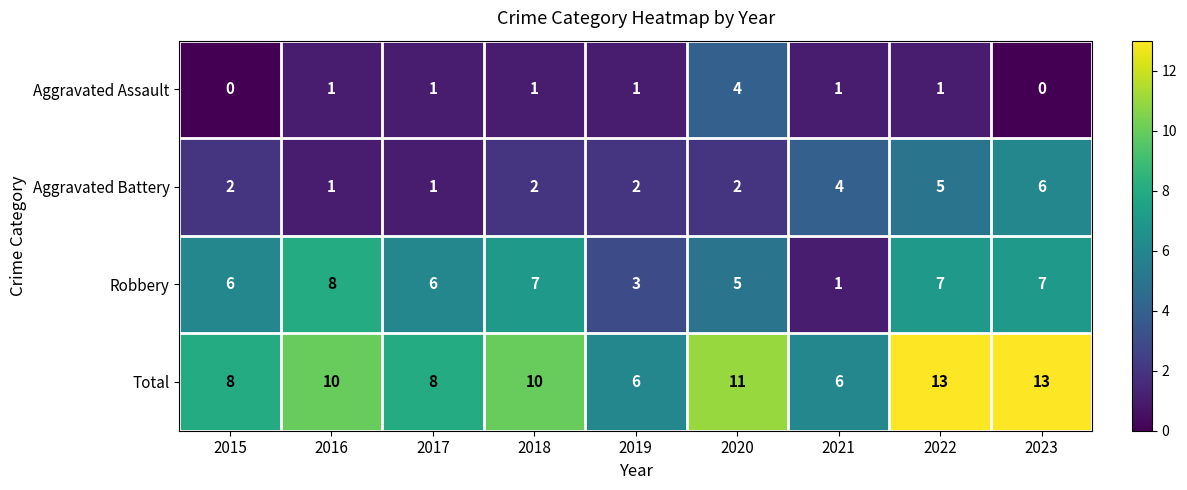

Rank the series at 2018 from lowest to highest value.

Aggravated Assault, Aggravated Battery, Robbery, Total